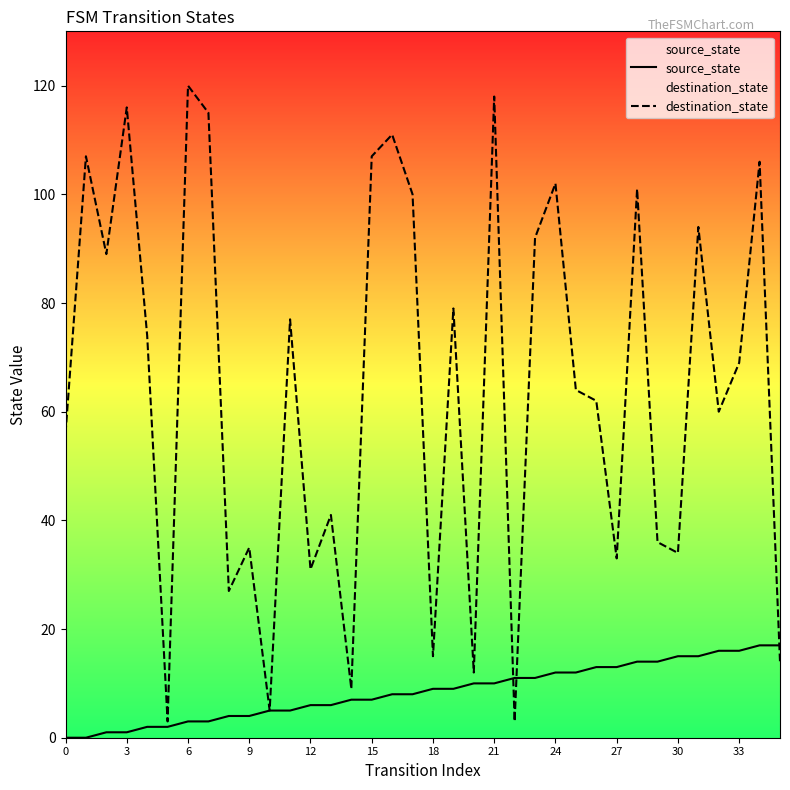

Is it true that source_state equals 2 at 21?

False